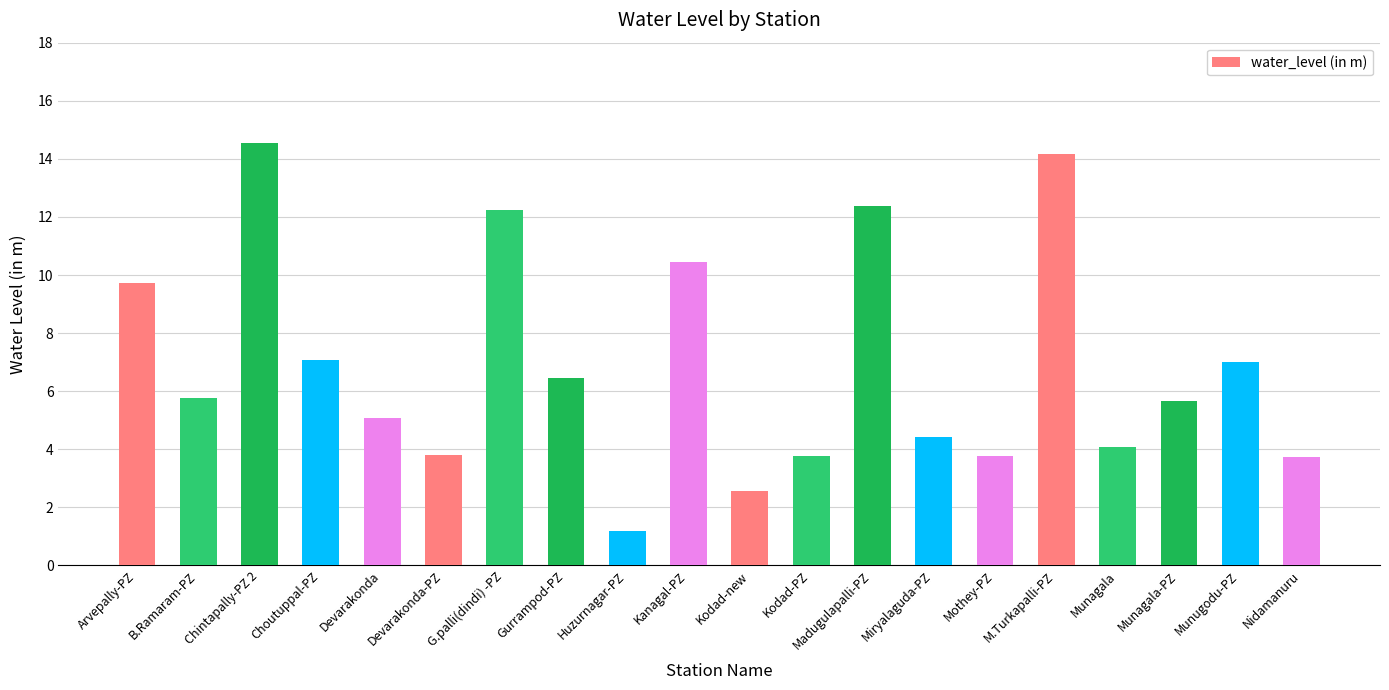

How many bars are there in total?

20